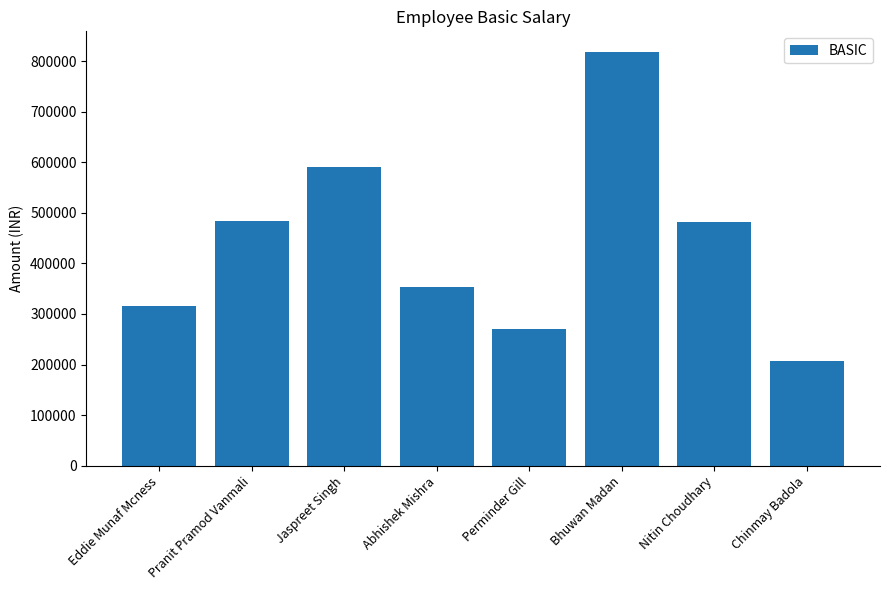

What is the ratio of the value at Pranit Pramod Vanmali to the value at Chinmay Badola?

2.3